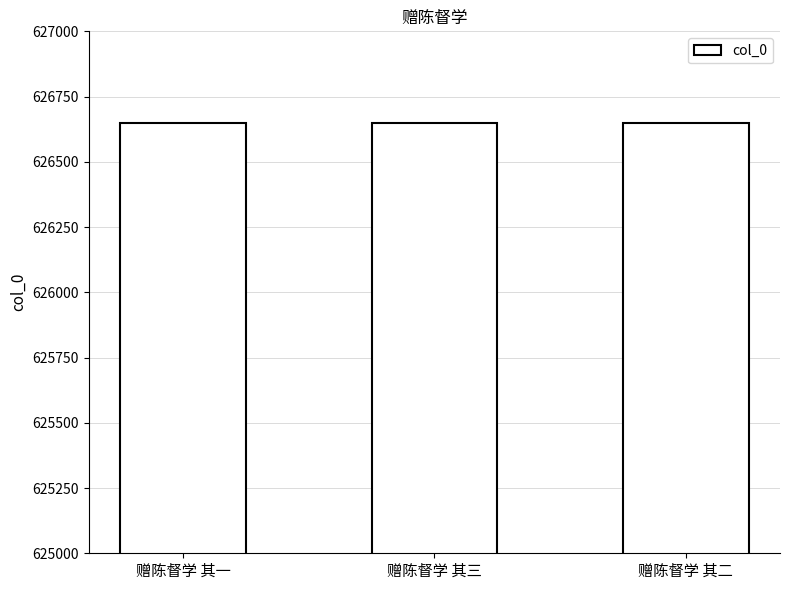

What is the sum of all values?

1879947